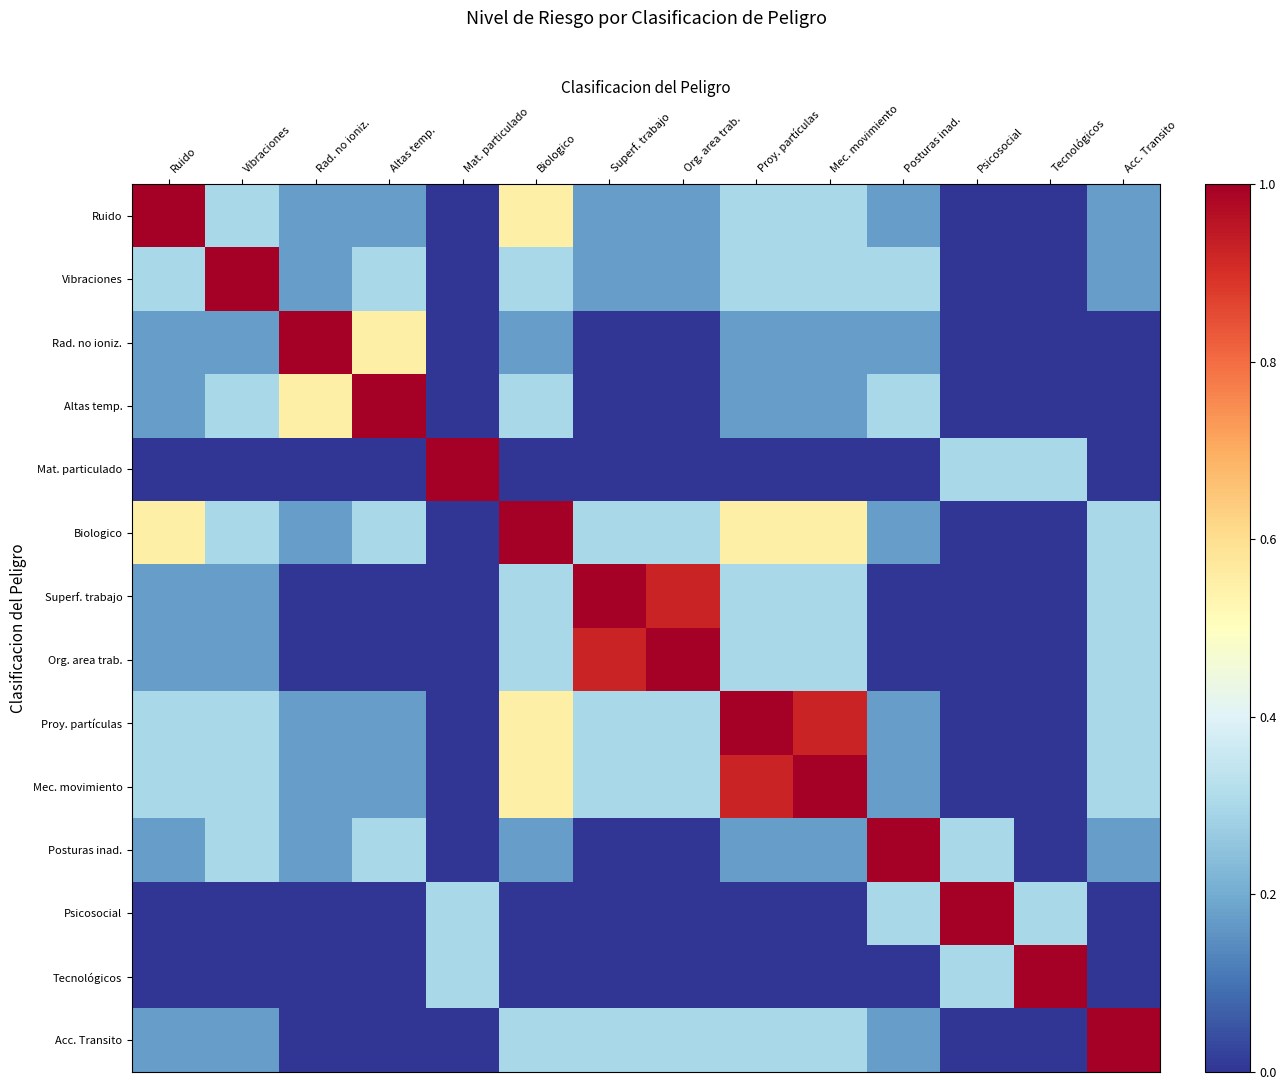

Count the number of data series in this chart.

14